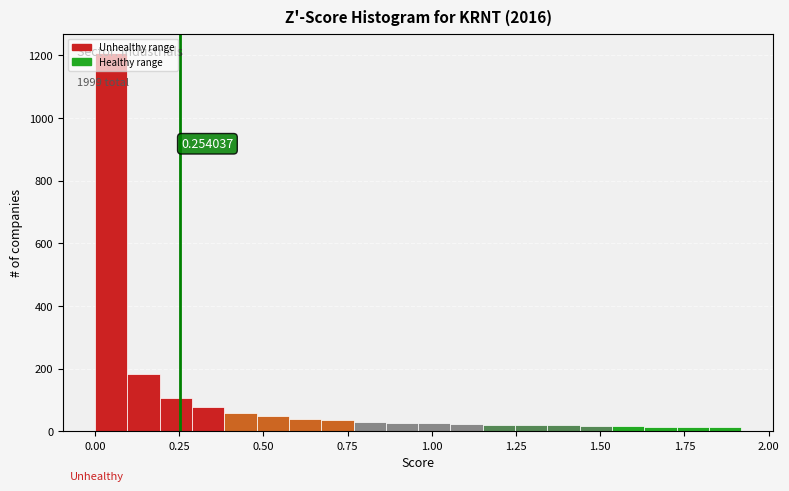

Read against the x-axis, roughly where is the centre of the tallest bar?

0.05